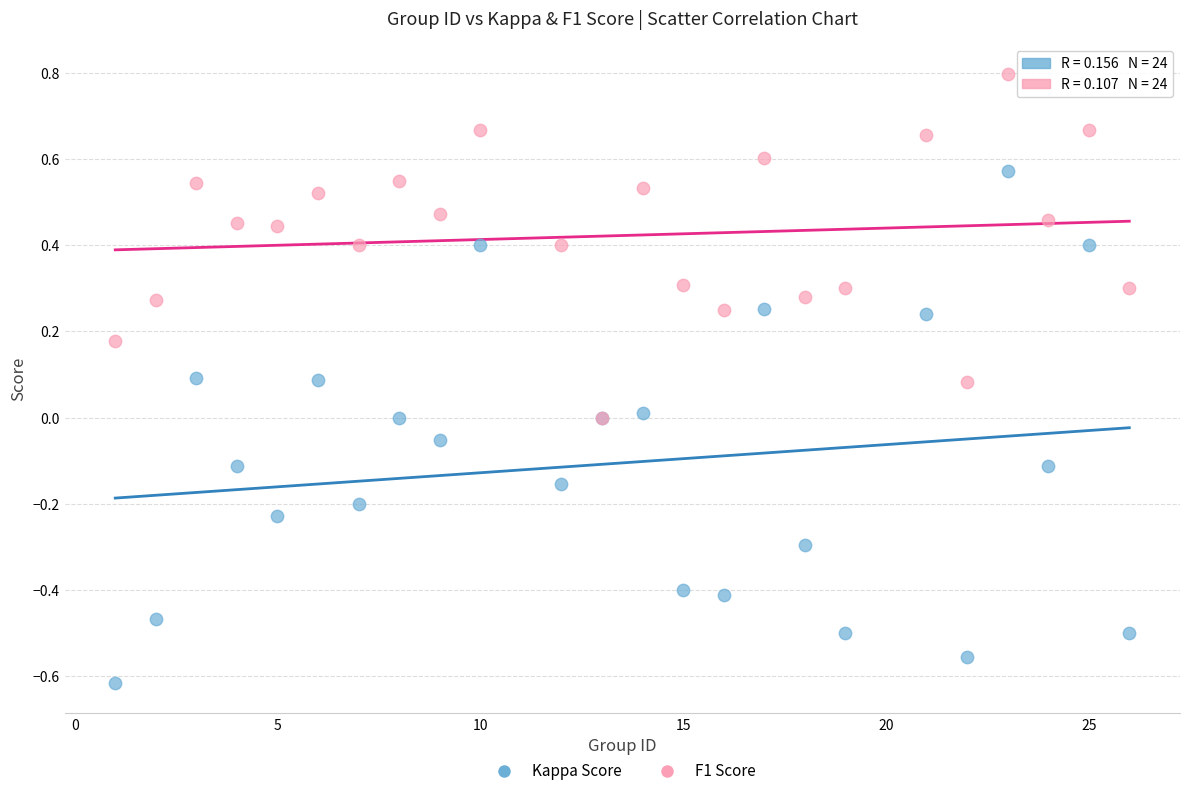

Which series has the widest spread of Y values?

Kappa Score